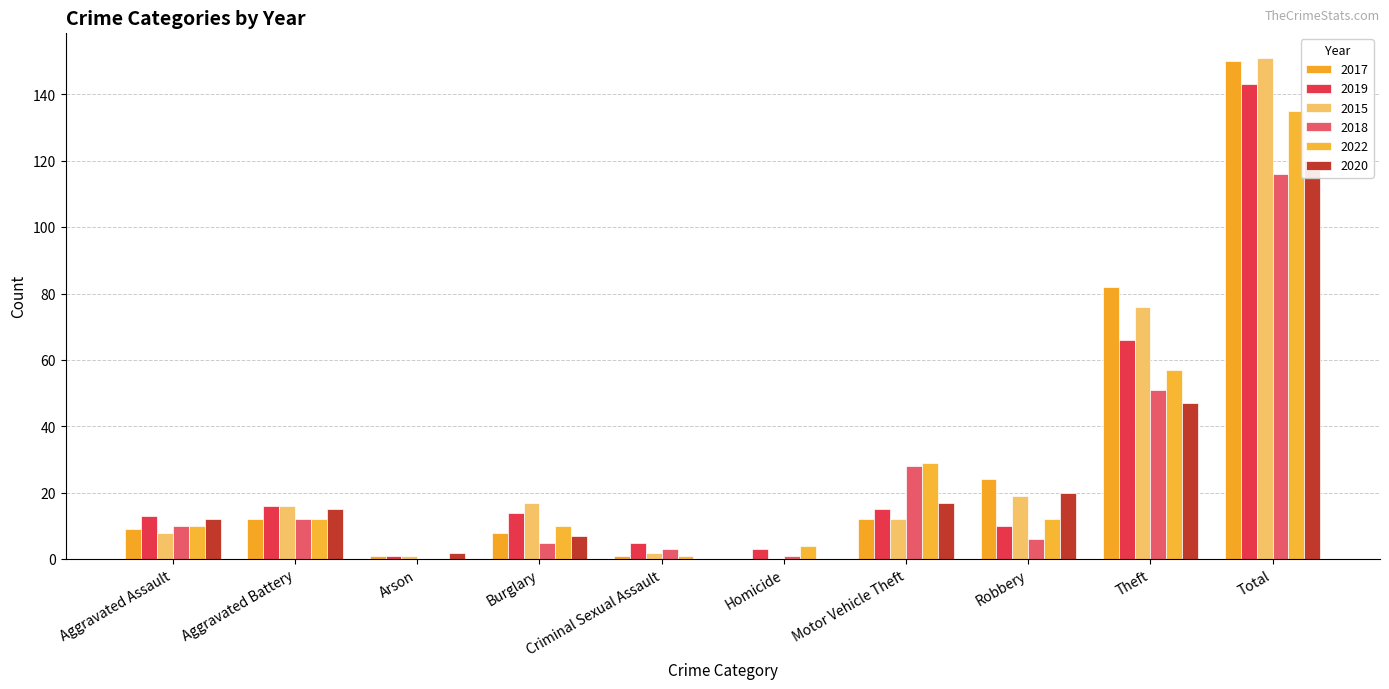

How many values in the 2015 series exceed 16?

4